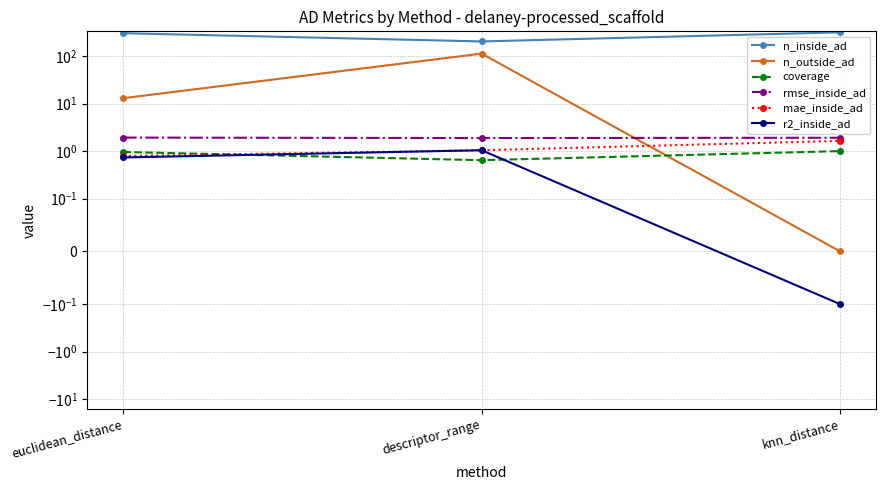

Is it true that rmse_inside_ad equals 1.9 at euclidean_distance?

True